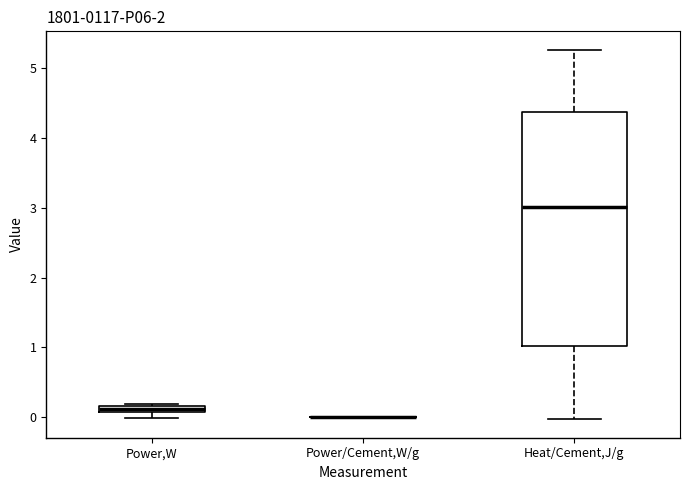

Where is the lower edge of the box for Power,W on the y-axis? The values are not printed on the chart, so give them approximately, as read against the axis.

0.1